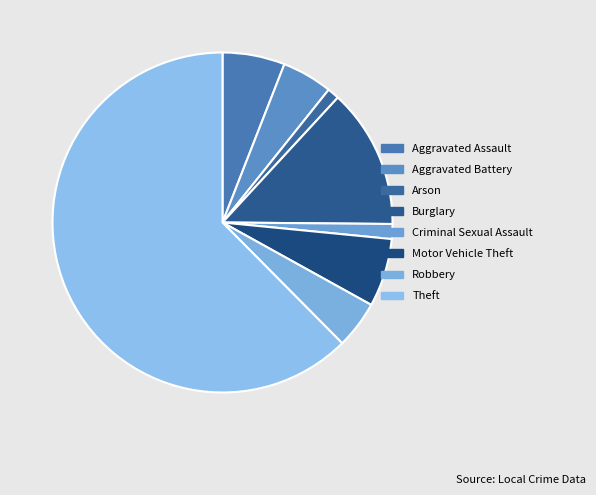

To the nearest percent, what portion does Criminal Sexual Assault represent?

1%